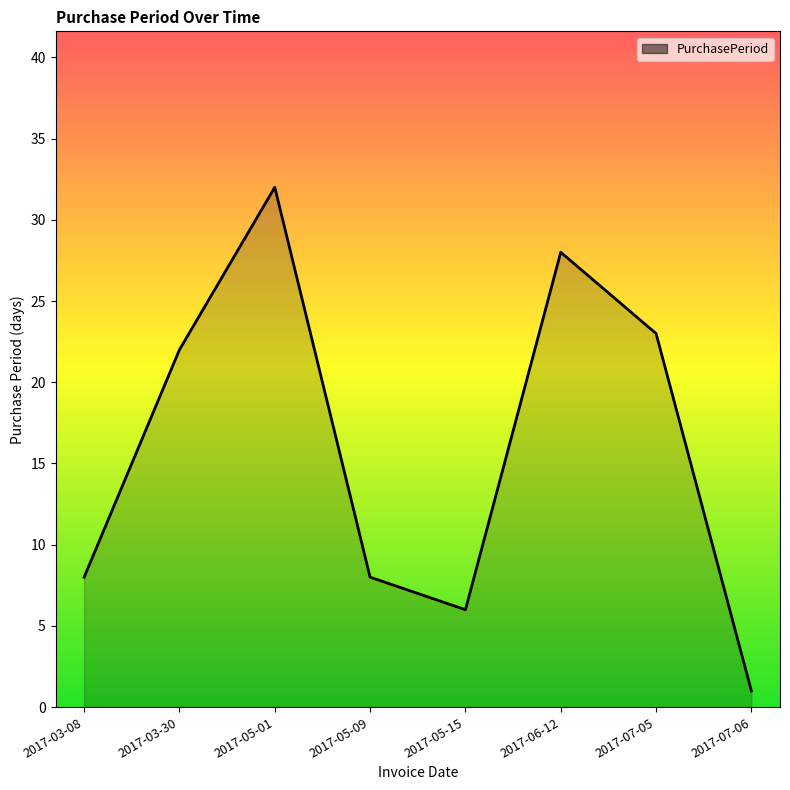

What value does the data have at 2017-05-01, to the nearest 10?

30